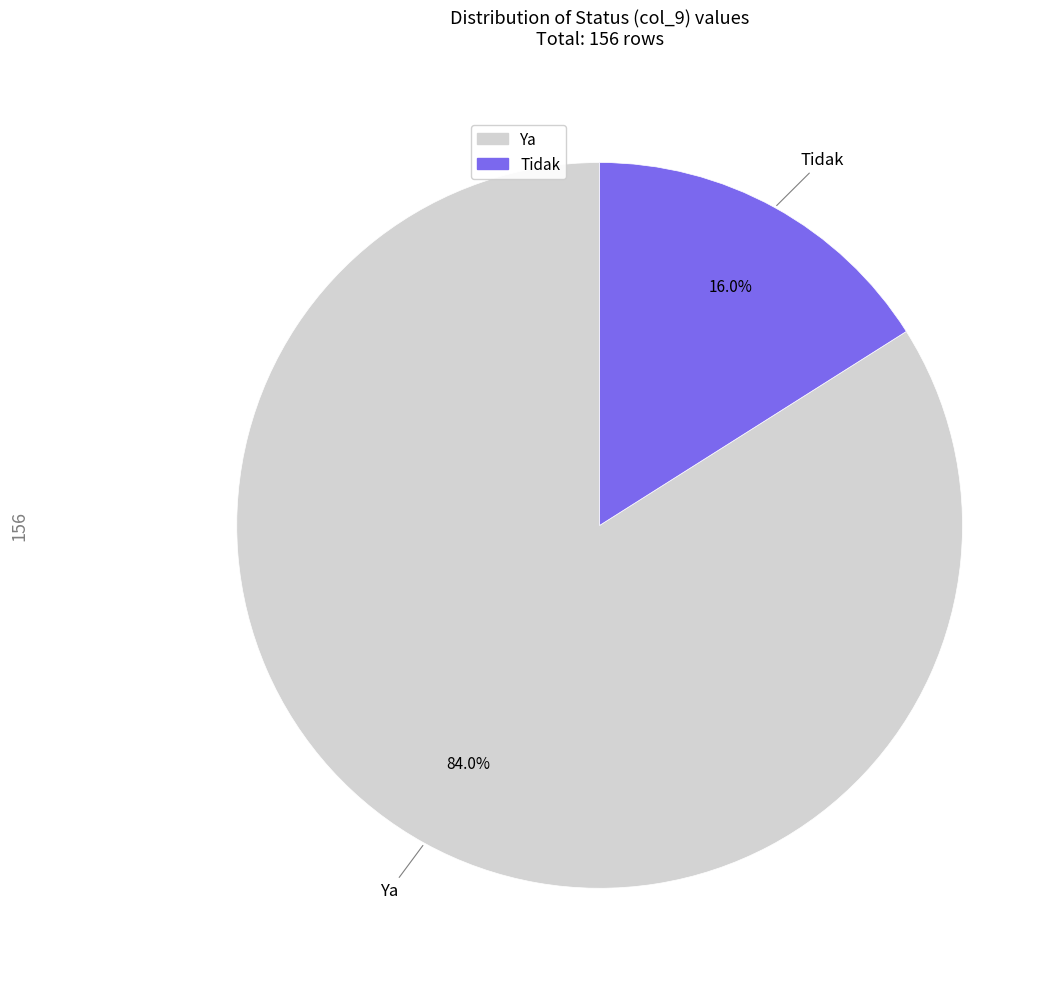

True or false: Ya accounts for 84% of the total.

True